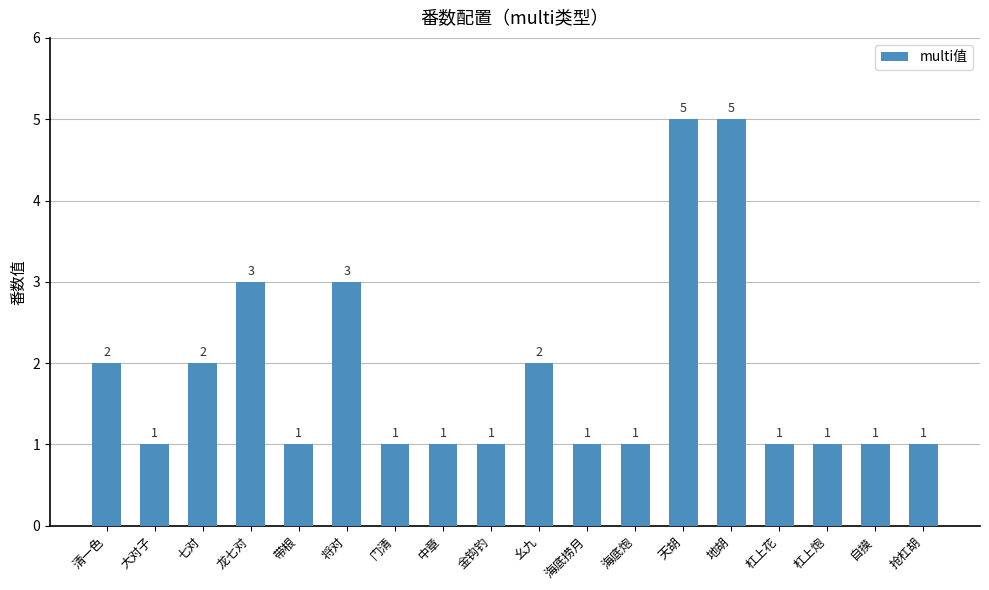

What is the label of the 7th bar from the right?

海底炮